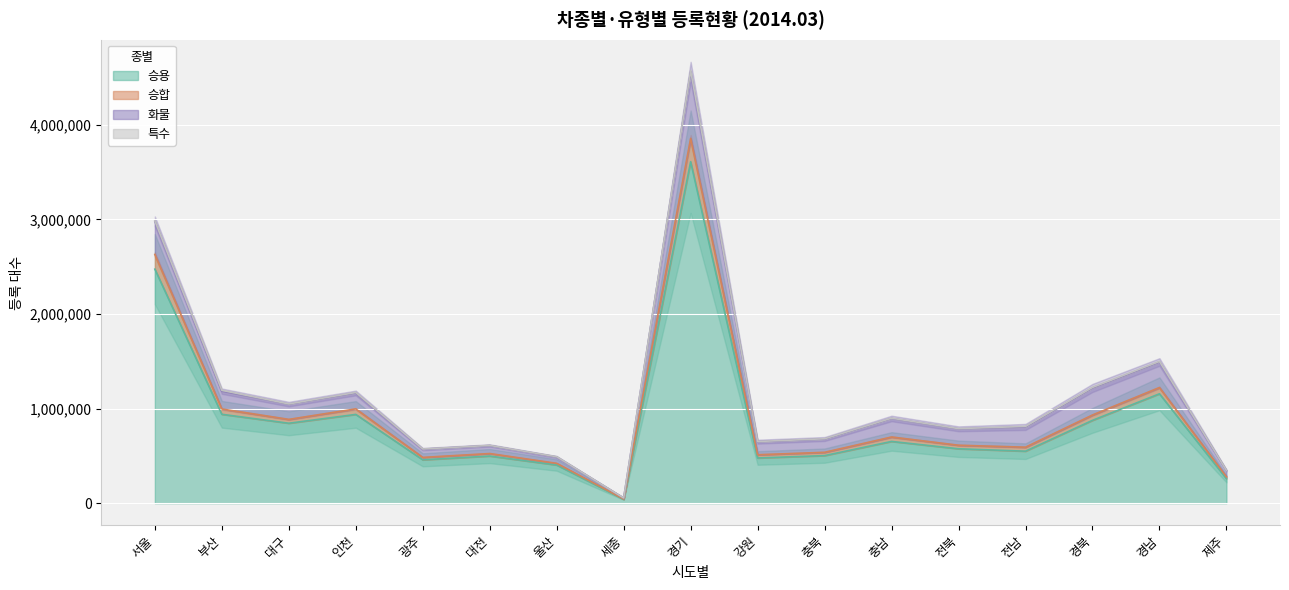

True or false: 승용 and 승합 intersect in this chart.

False